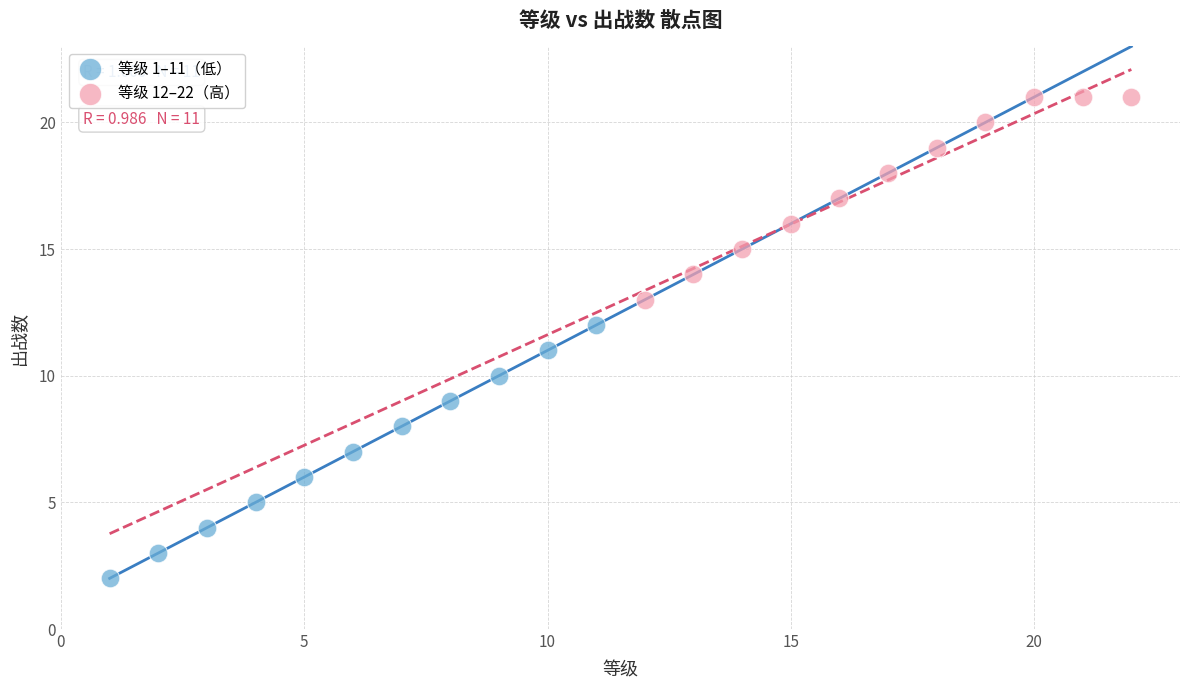

Which series contains the highest Y value?

等级 12–22（高）